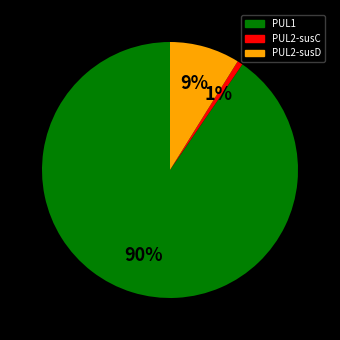

How many segments does this pie chart have?

3